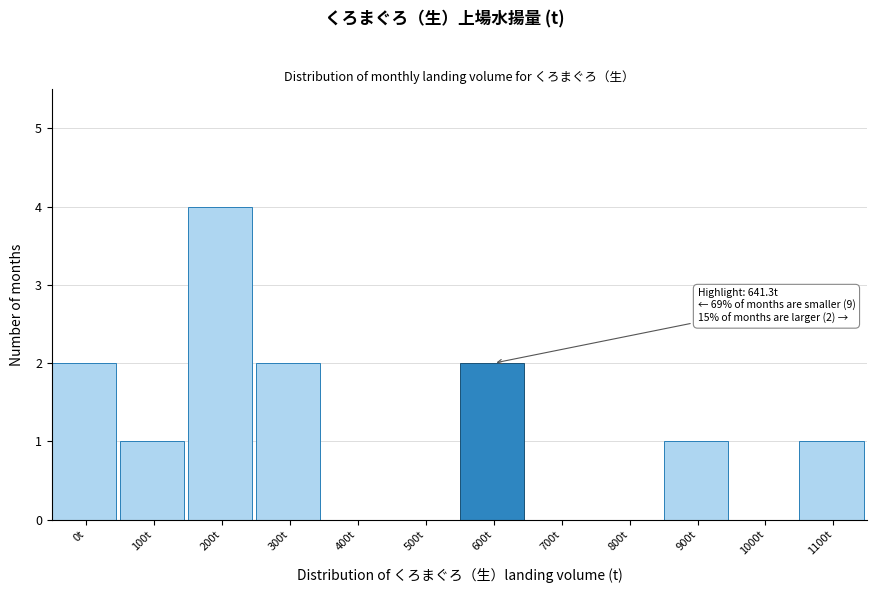

Reading left to right, list all the values displayed in this chart.

0t=2	100t=1	200t=4	300t=2	400t=0	500t=0	600t=2	700t=0	800t=0	900t=1	1000t=0	1100t=1